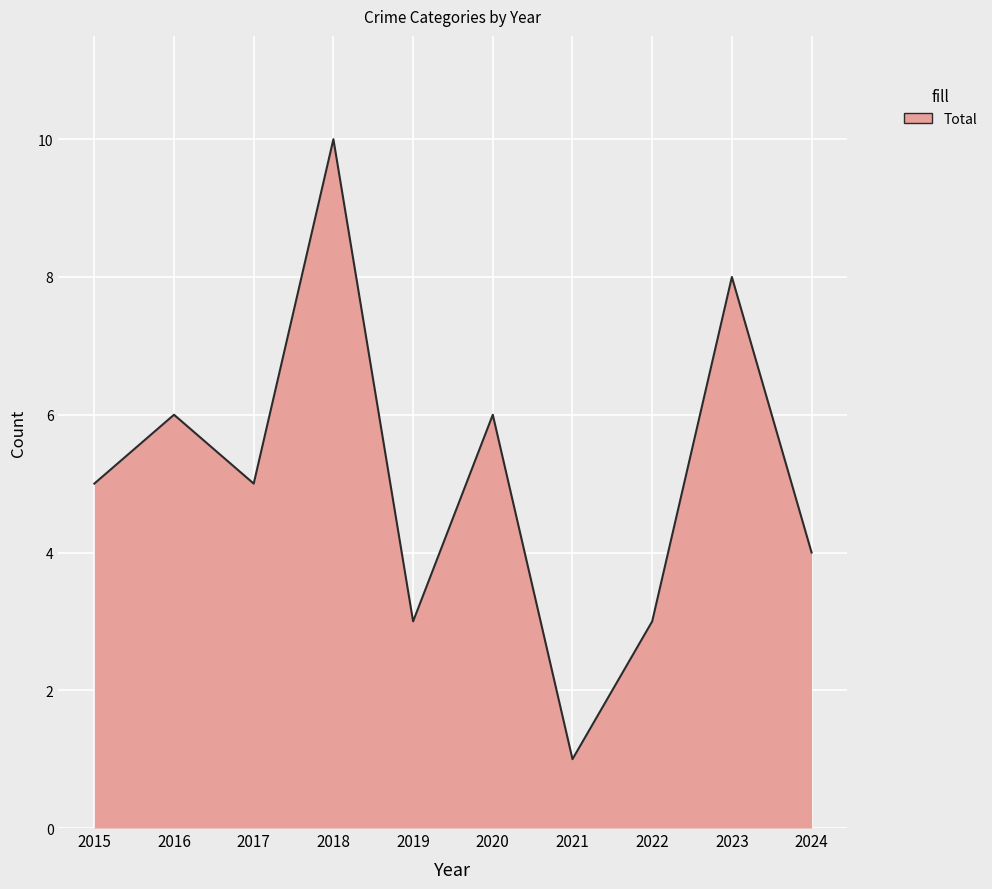

How many lines are shown in the chart?

1